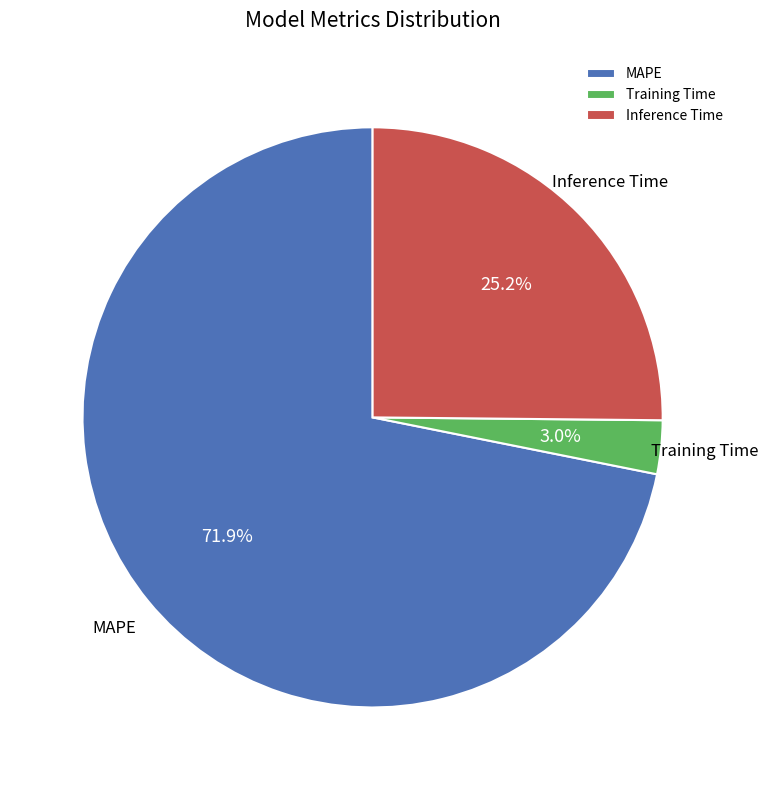

Do Inference Time and MAPE together represent more than half of the pie?

Yes